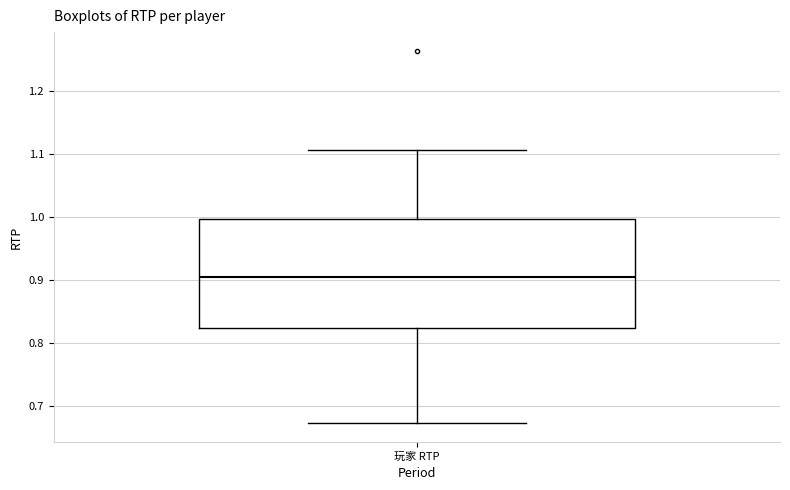

Where does the median line of the box for 玩家 RTP sit on the y-axis? The values are not printed on the chart, so give them approximately, as read against the axis.

0.90